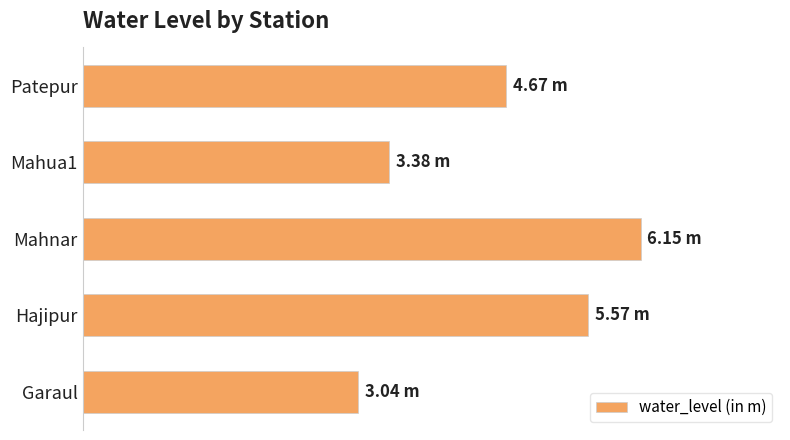

Are the bars horizontal?

Yes